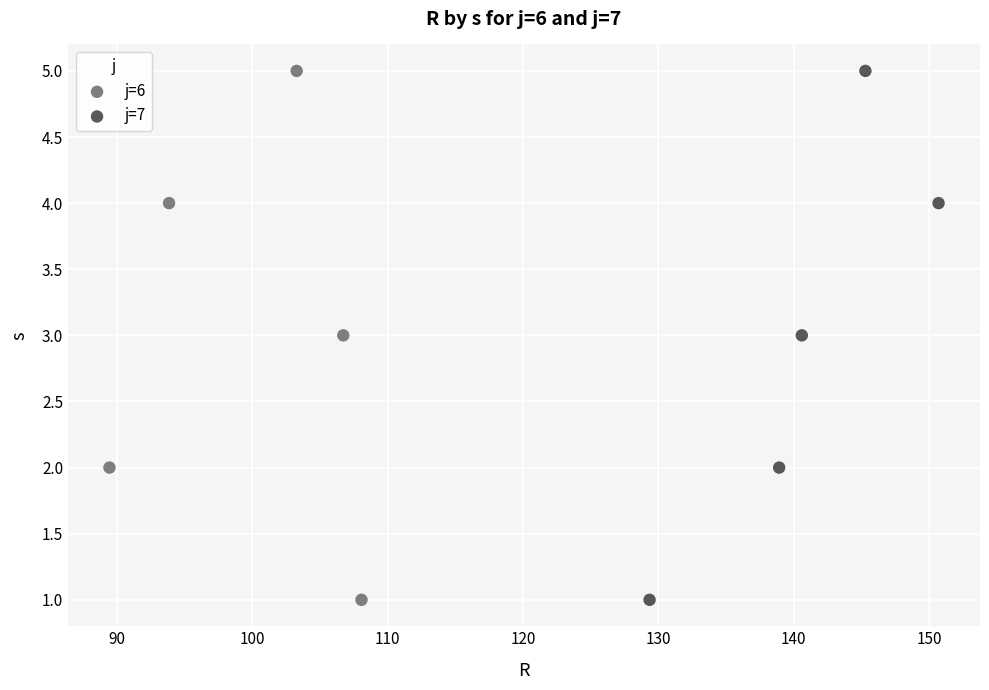

What are all the series names shown in the legend?

j=6, j=7